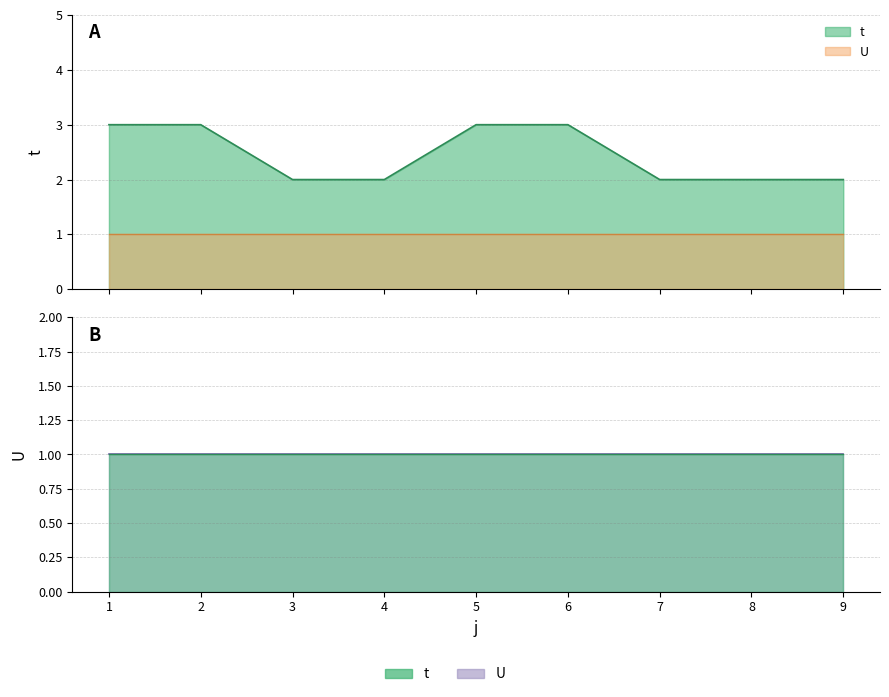

Reading right to left, extract all data points from this chart.

2	2	2	3	3	2	2	3	3